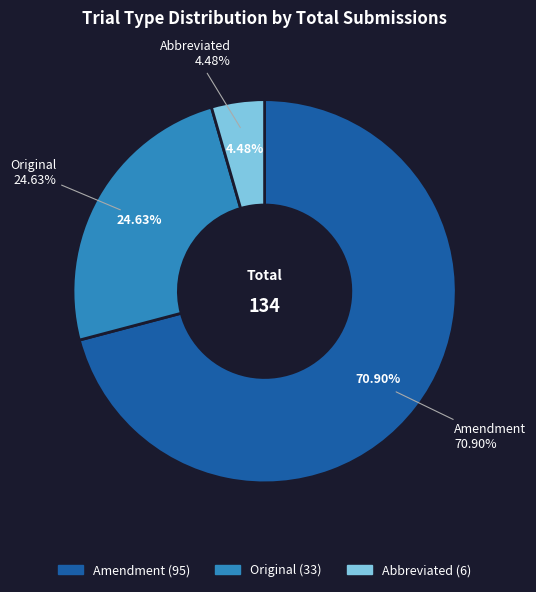

Is there a majority slice in this chart?

Yes